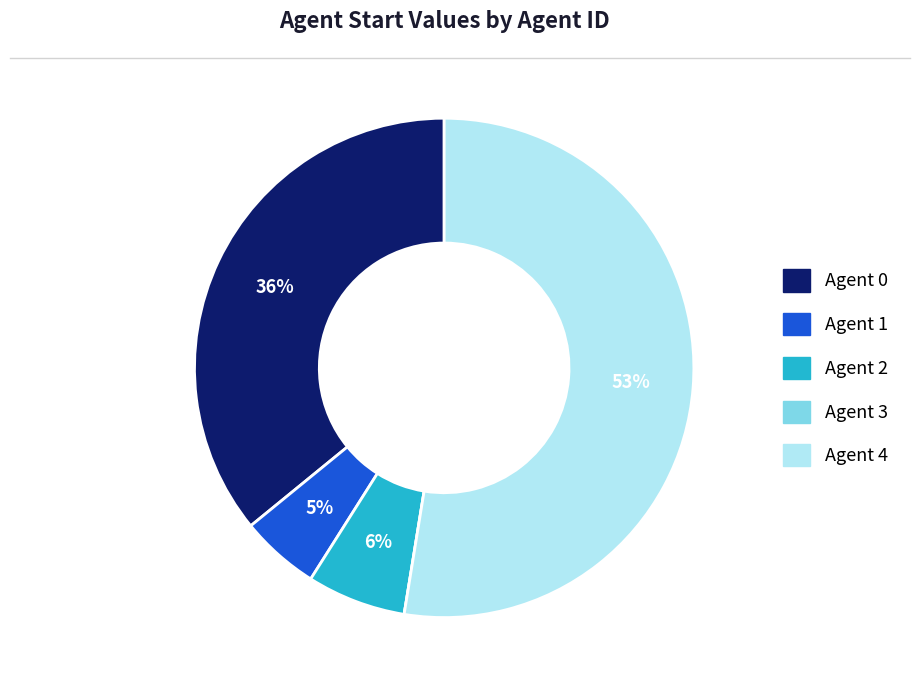

To the nearest percent, what is the difference between the largest and smallest slice percentages?

53%